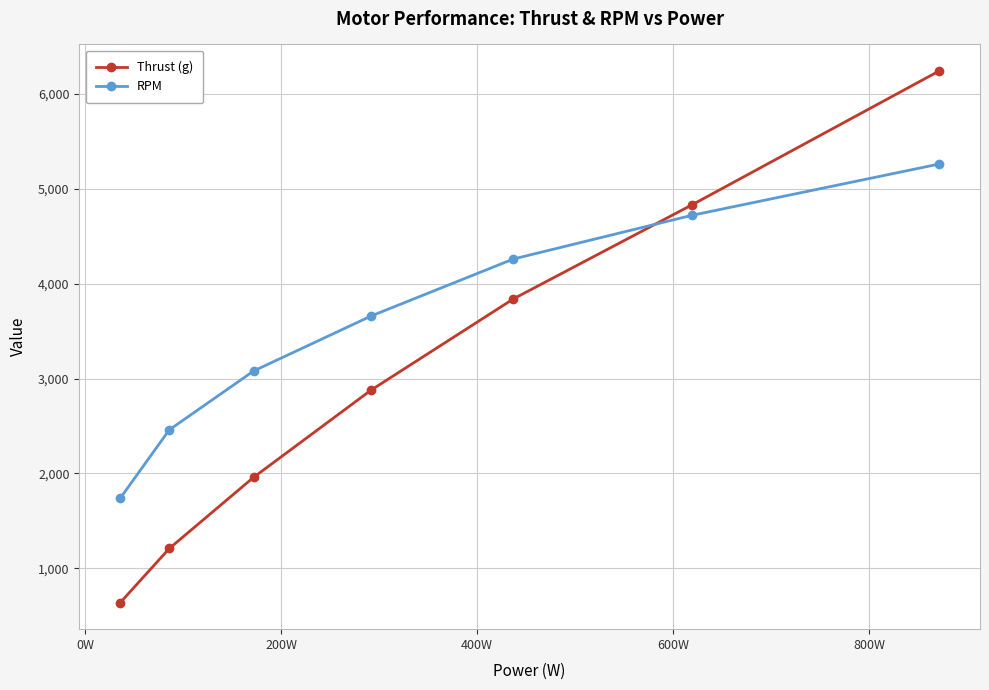

Which series ends up on top after the final intersection of RPM and Thrust (g)?

Thrust (g)